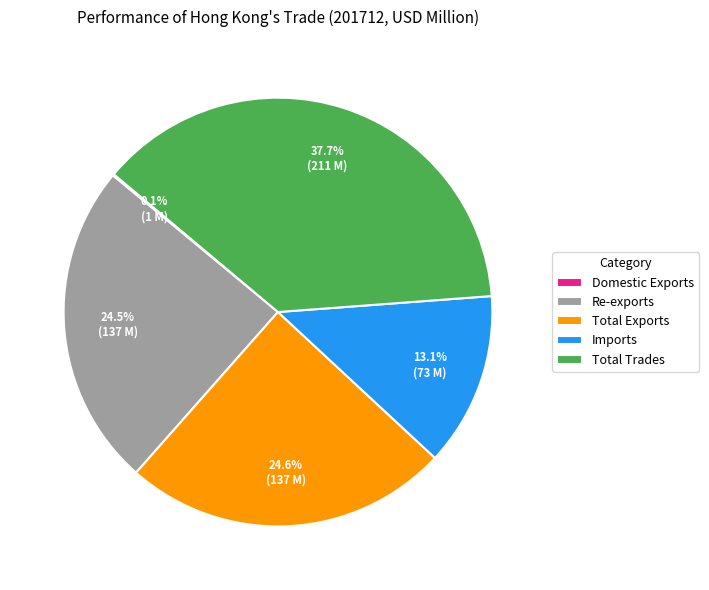

Does Total Trades represent more than half of the total?

No